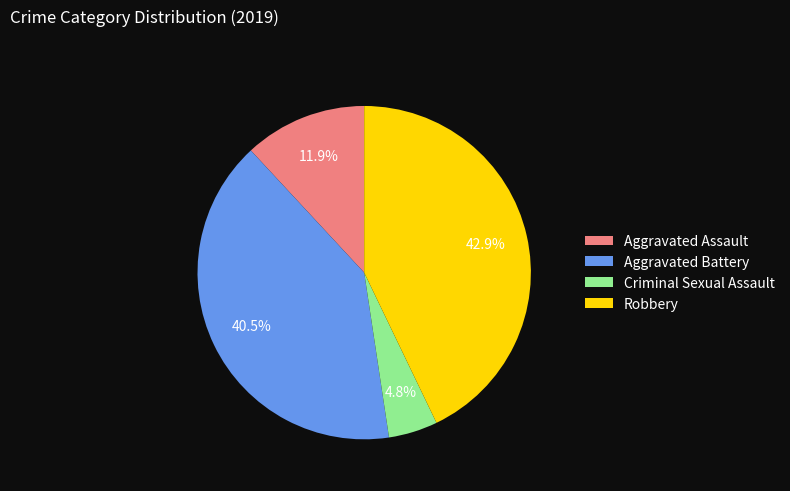

Is the sum of Robbery and Aggravated Assault greater than half?

Yes